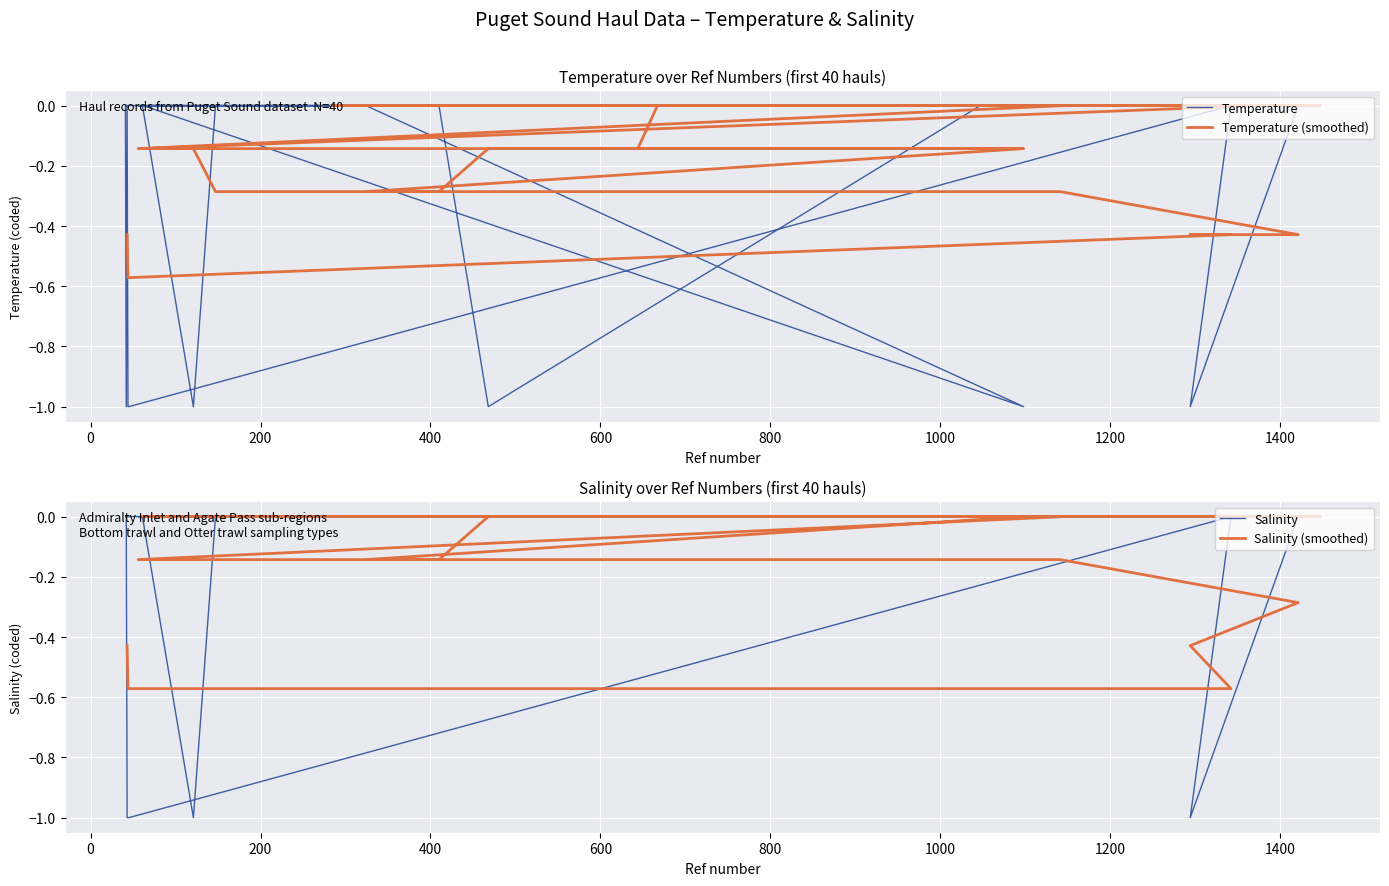

What is the difference between the maximum and minimum values in the Salinity series?

1